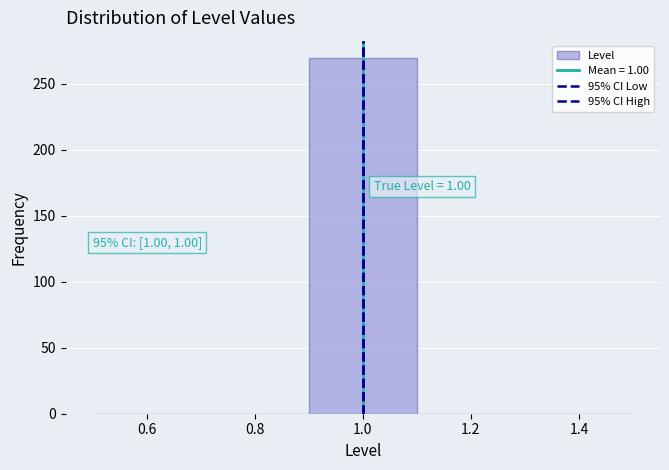

Which range on the x-axis has the tallest bar?

0.9 to 1.1